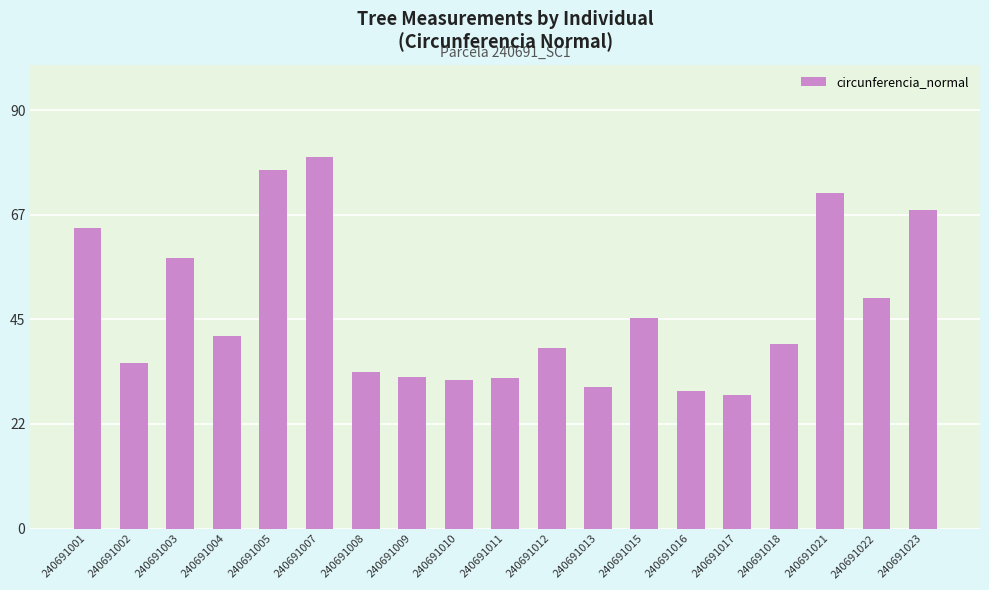

What is the difference between the values at 240691023 and 240691022?

19.0